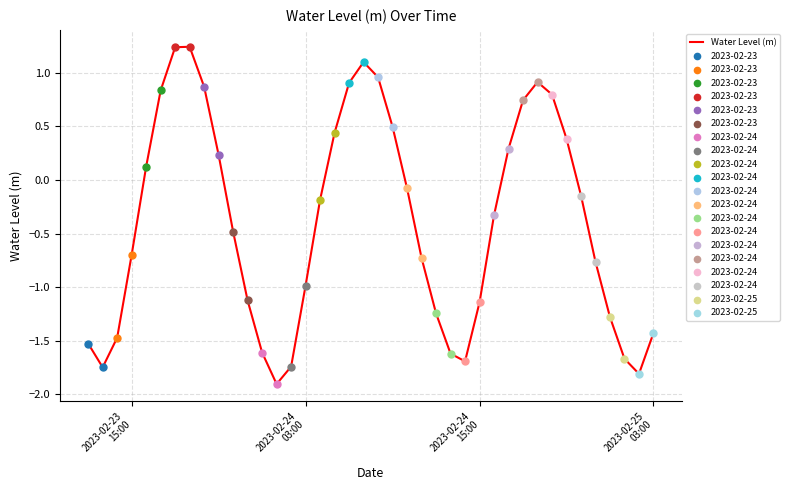

What is the difference between the maximum and minimum values?

3.1